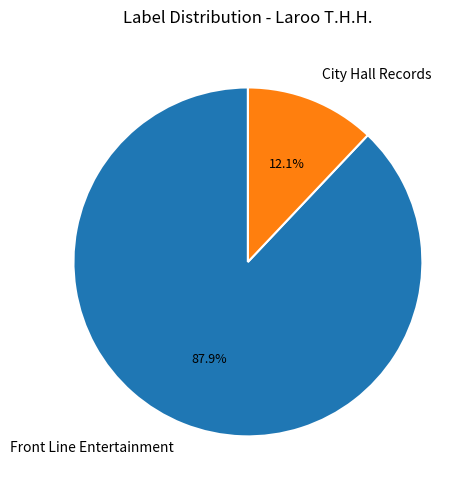

Which category has the biggest portion of the pie?

Front Line Entertainment